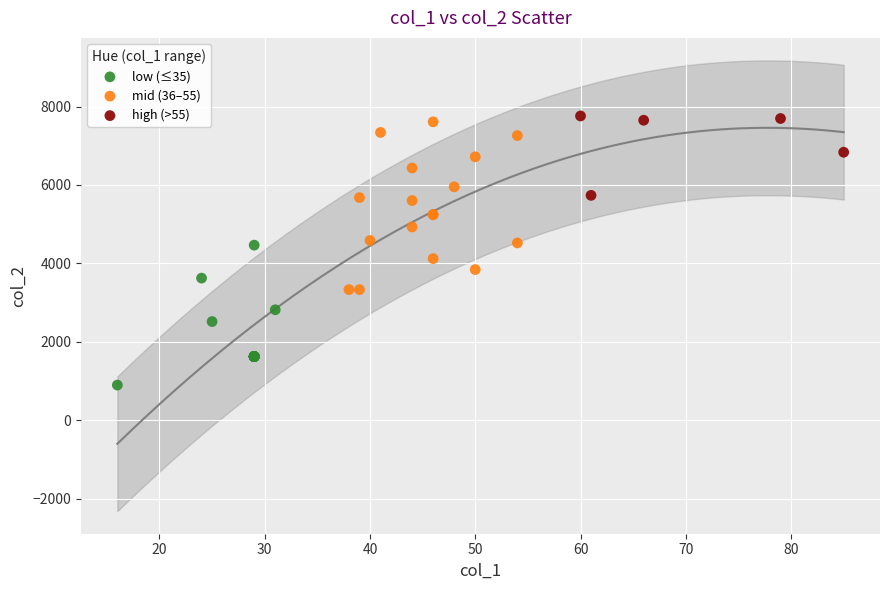

Which series has the widest spread of Y values?

mid (36–55)